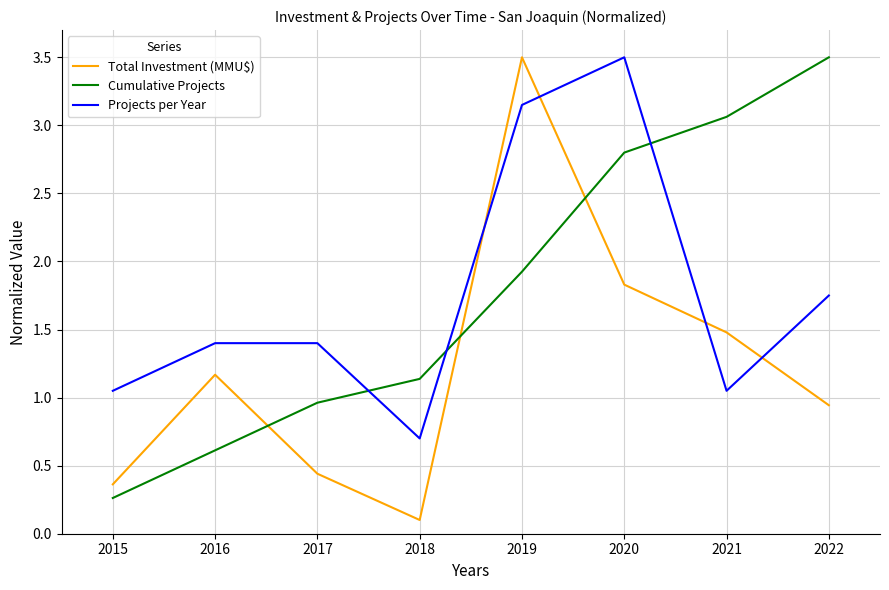

At which label is Projects per Year closest to 2?

2022